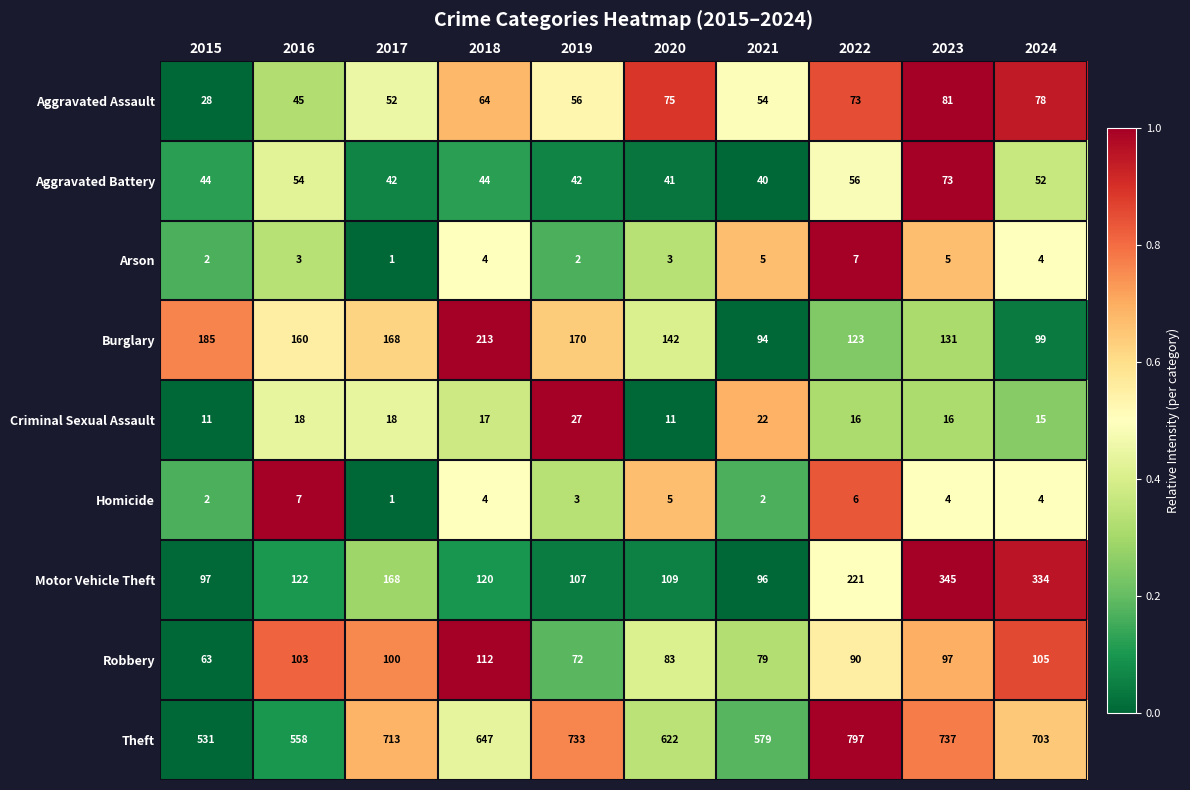

How many Arson values are between 2 and 5?

8